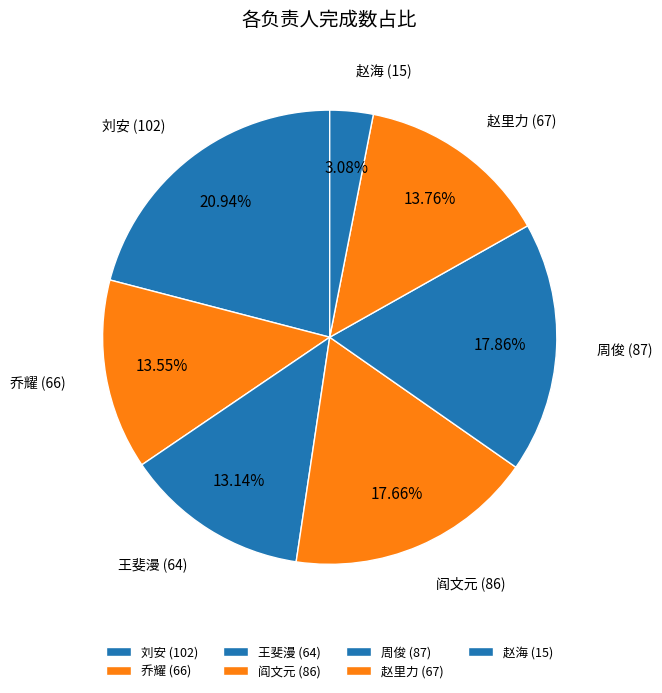

What is the ratio of the value at 刘安 to the value at 周俊?

1.2